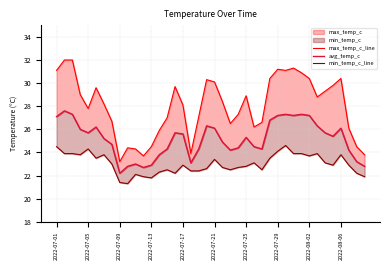

What is the minimum value for avg_temp_c?

22.2